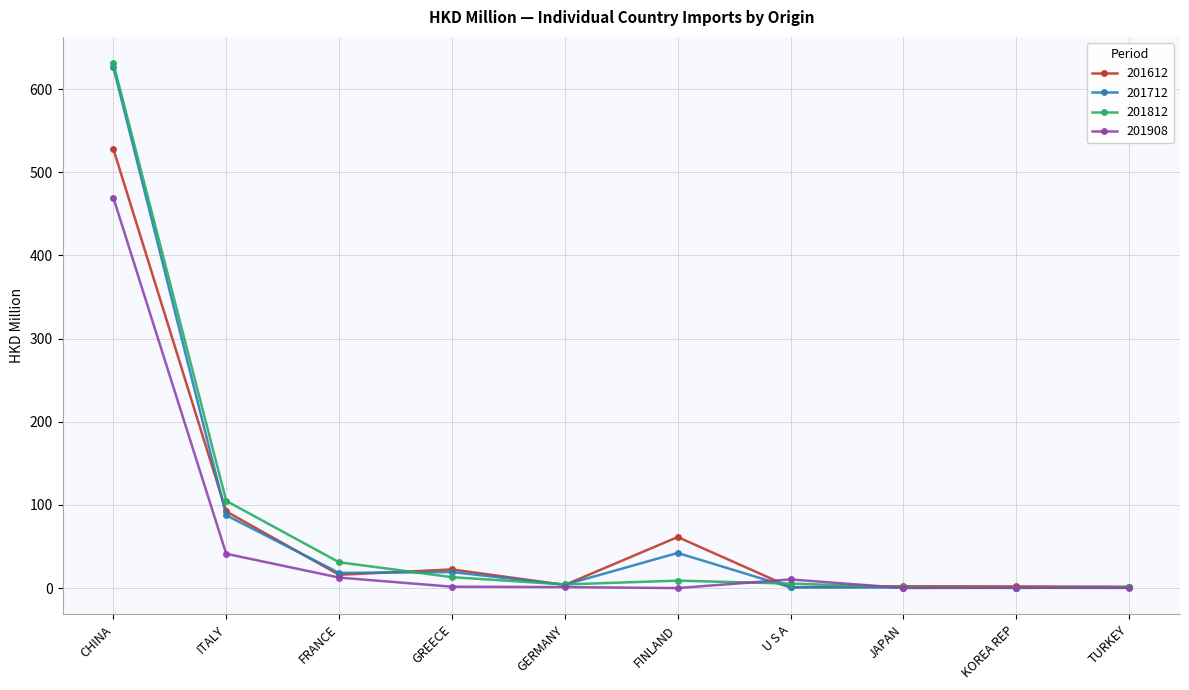

What is the sum of the 201908 values at GREECE and KOREA REP?

2.0